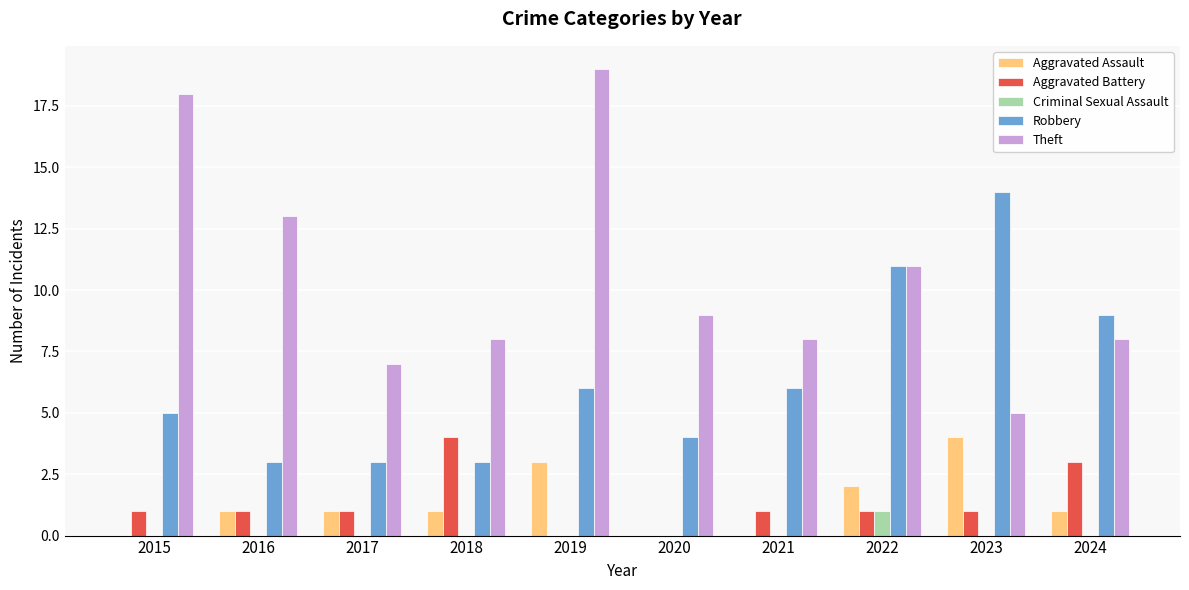

Which series changed the most between 2017 and 2022?

Robbery